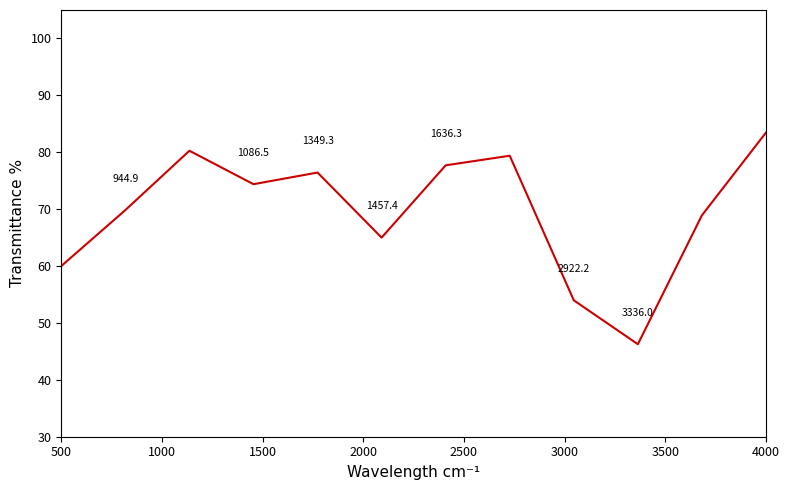

What is the sum of the values at 1000 and 11?

106.3